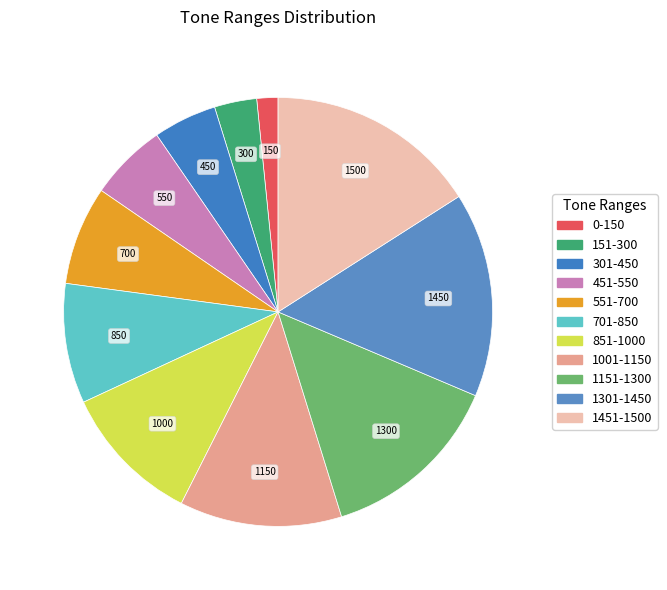

To the nearest percent, what percentage of the pie is 1451-1500?

16%